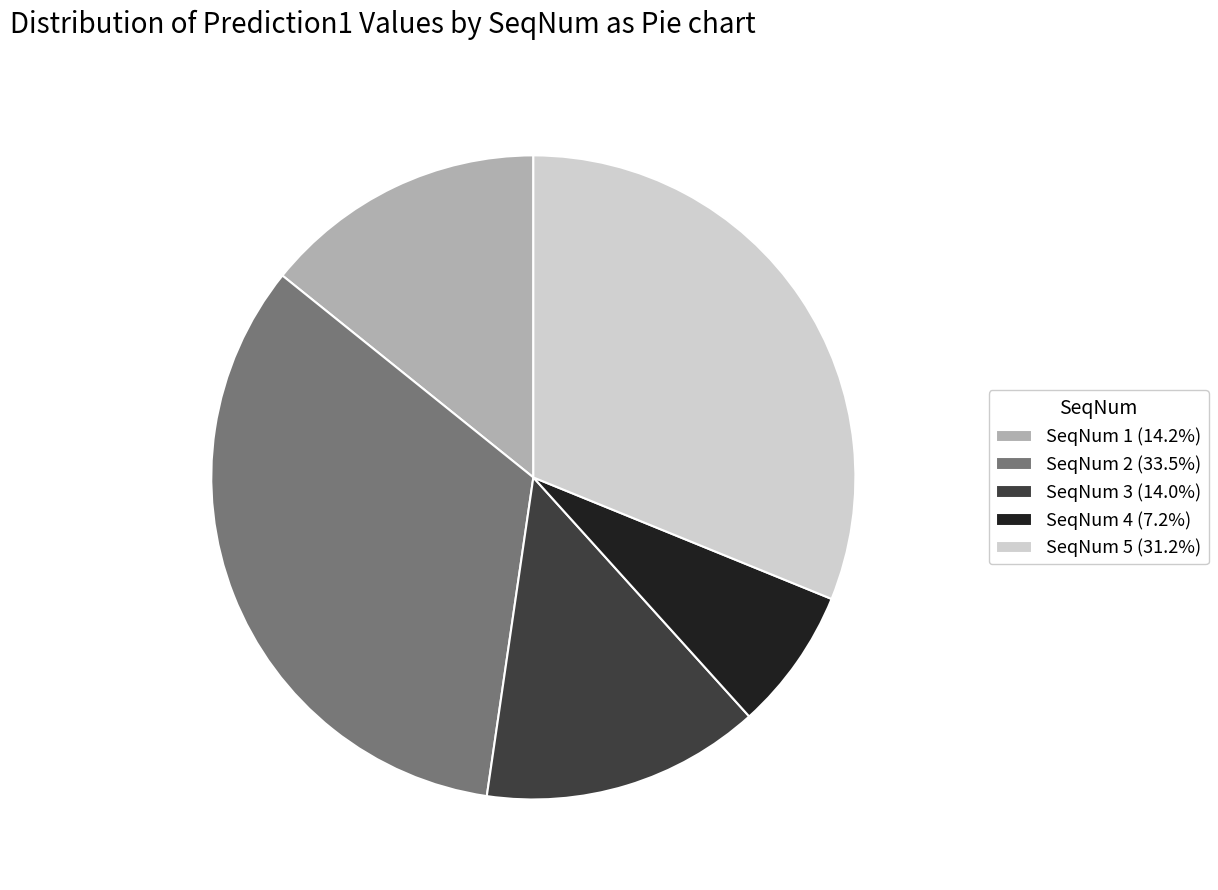

What is the largest slice in the pie chart?

SeqNum 2